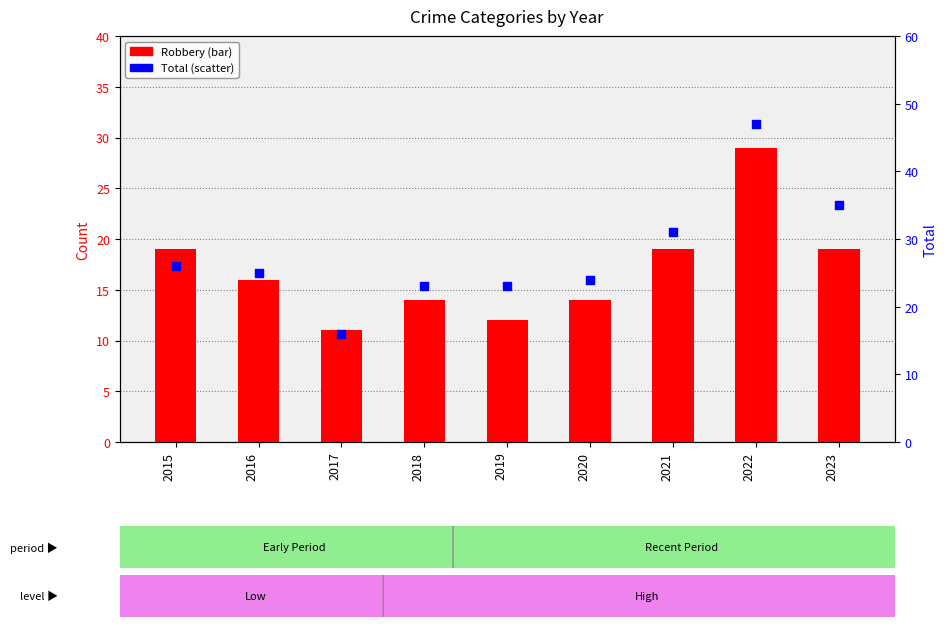

What is the total value across all series at 2019?

35